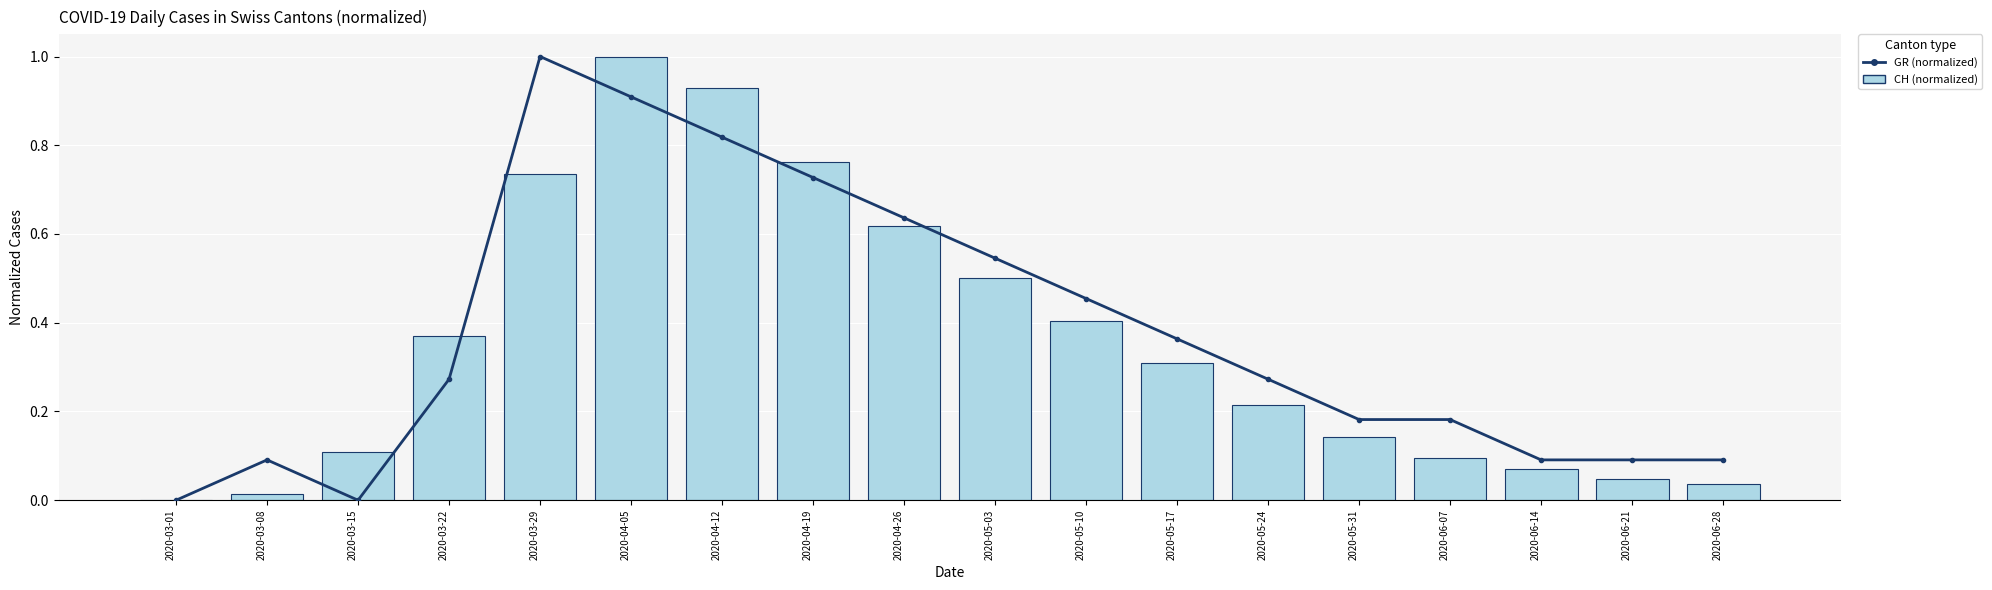

Reading right to left, extract all data points from this chart.

GR (normalized): 0.1	0.1	0.1	0.2	0.2	0.3	0.4	0.5	0.5	0.6	0.7	0.8	0.9	1.0	0.3	0.0	0.1	0.0
CH (normalized): 0.0	0.0	0.1	0.1	0.1	0.2	0.3	0.4	0.5	0.6	0.8	0.9	1.0	0.7	0.4	0.1	0.0	0.0